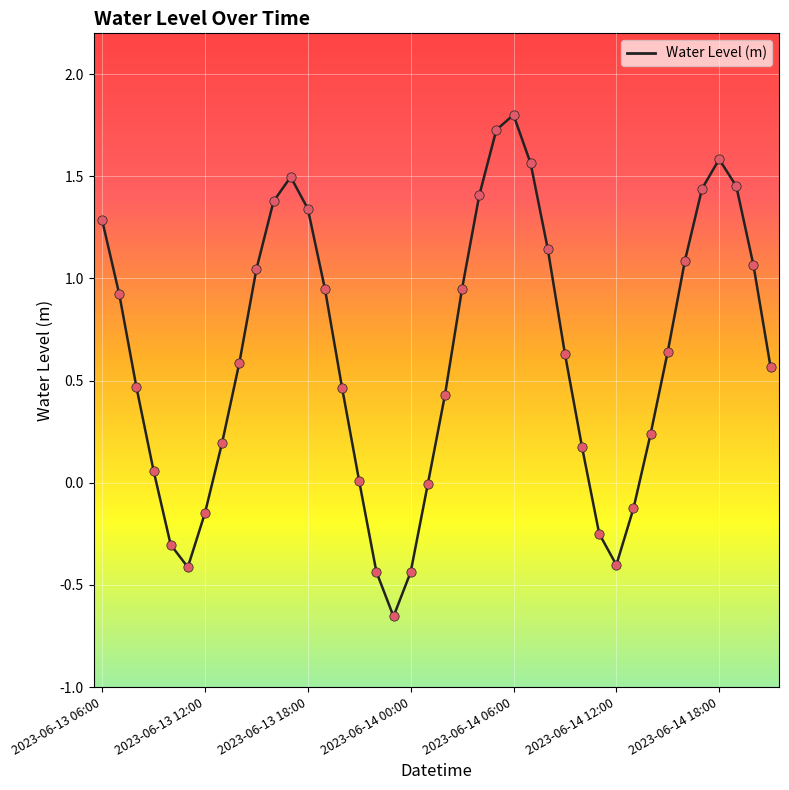

What is the difference between the maximum and minimum values?

2.5